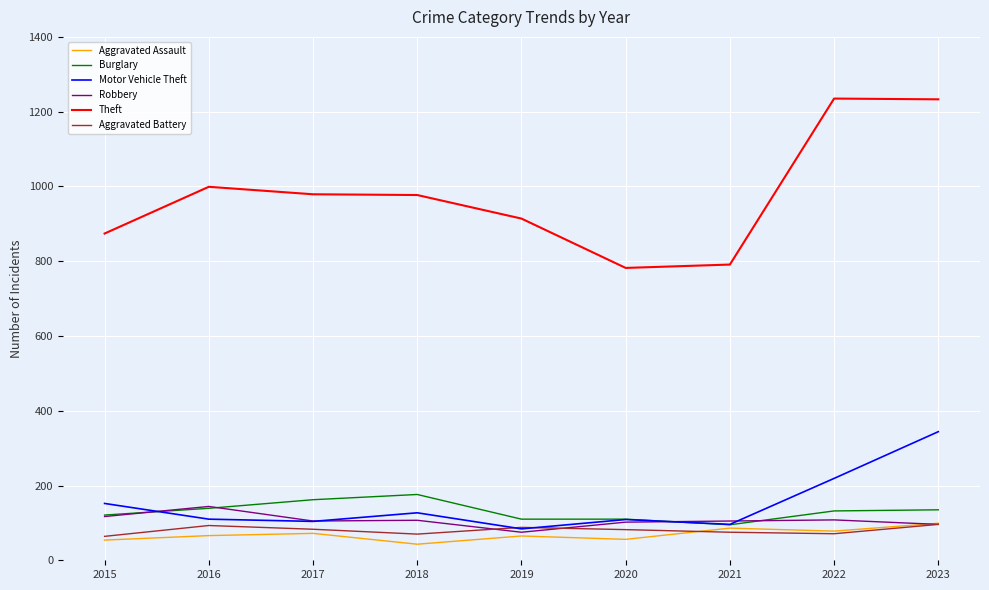

True or false: Motor Vehicle Theft has more than 1 points higher than both neighbors.

True